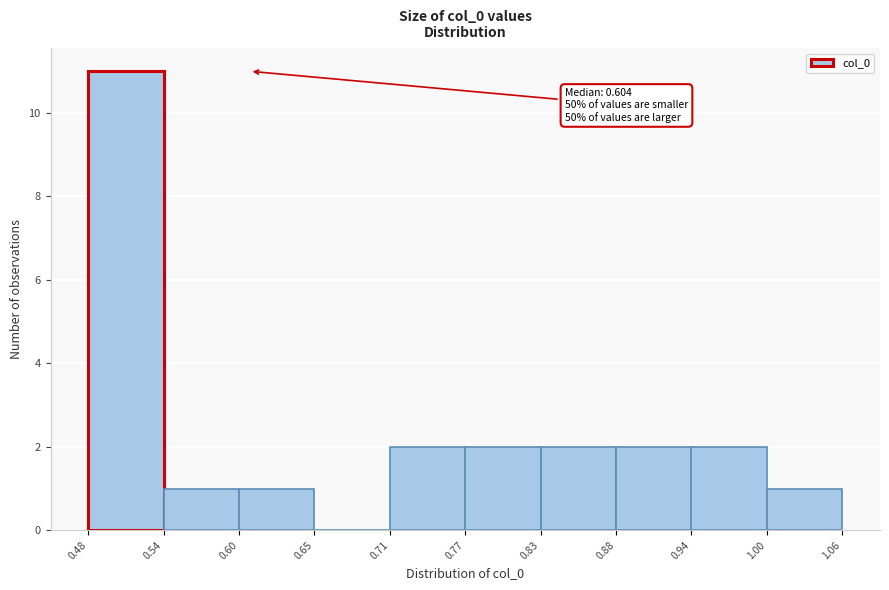

Which range on the x-axis has the tallest bar?

0.48 to 0.54